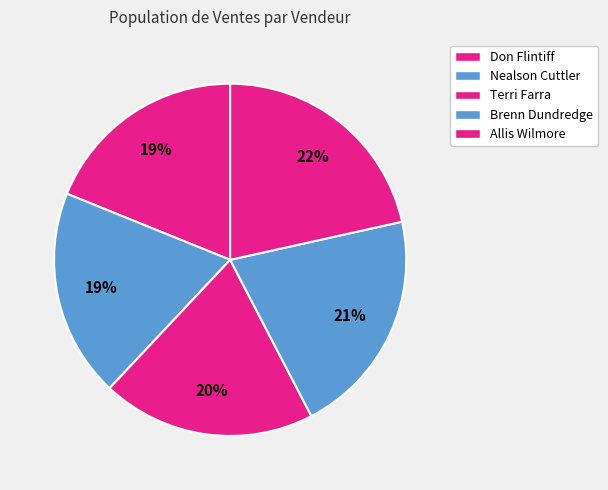

True or false: Brenn Dundredge accounts for 21% of the total.

True